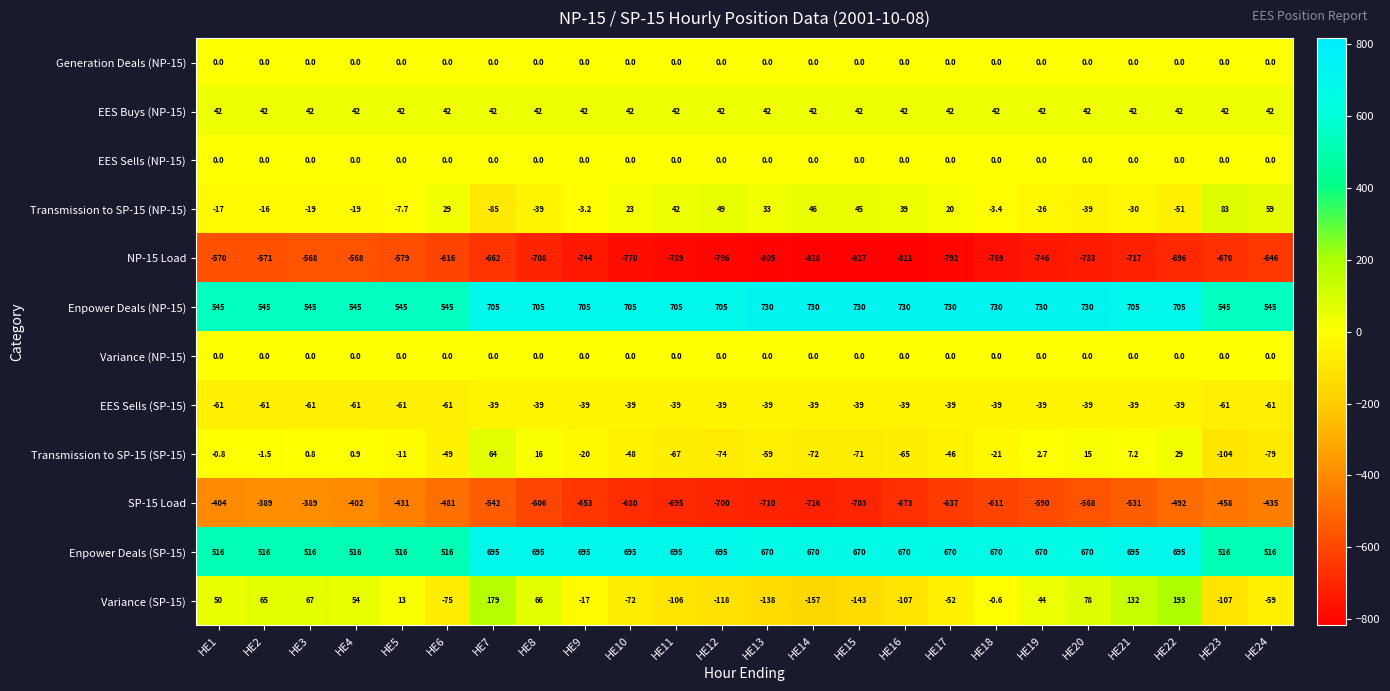

What is the average value of the Enpower Deals (NP-15) series?

660.0